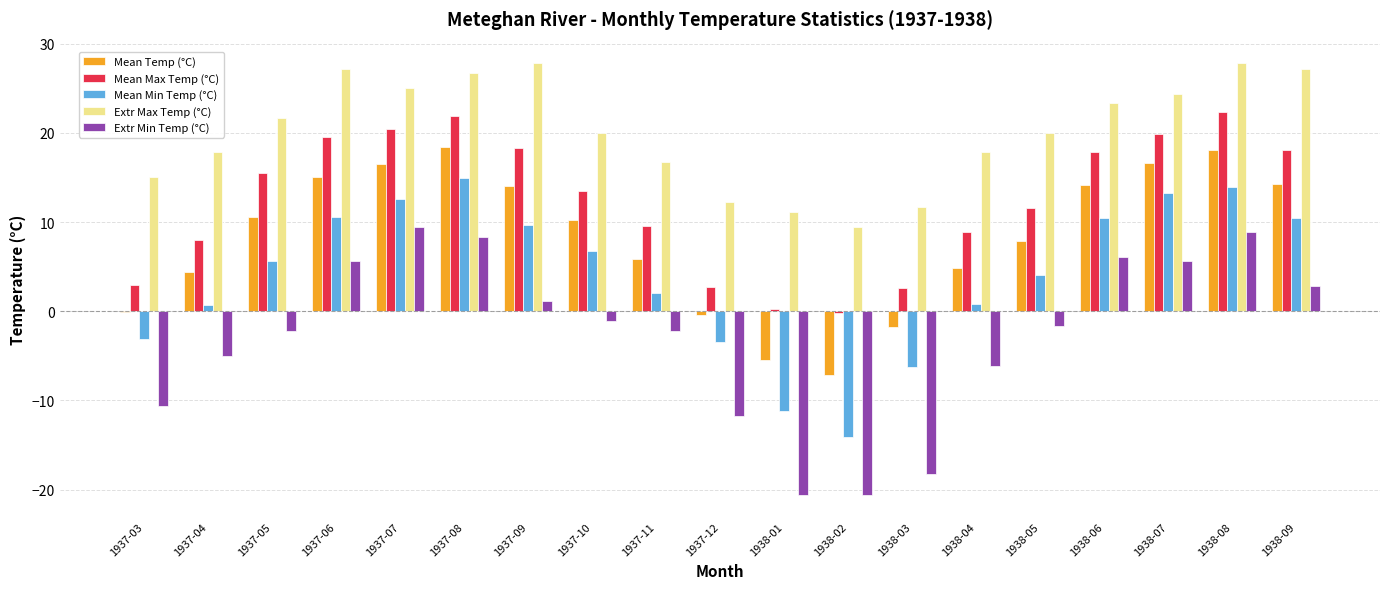

What is the total value across all series at 1938-01?

-26.0